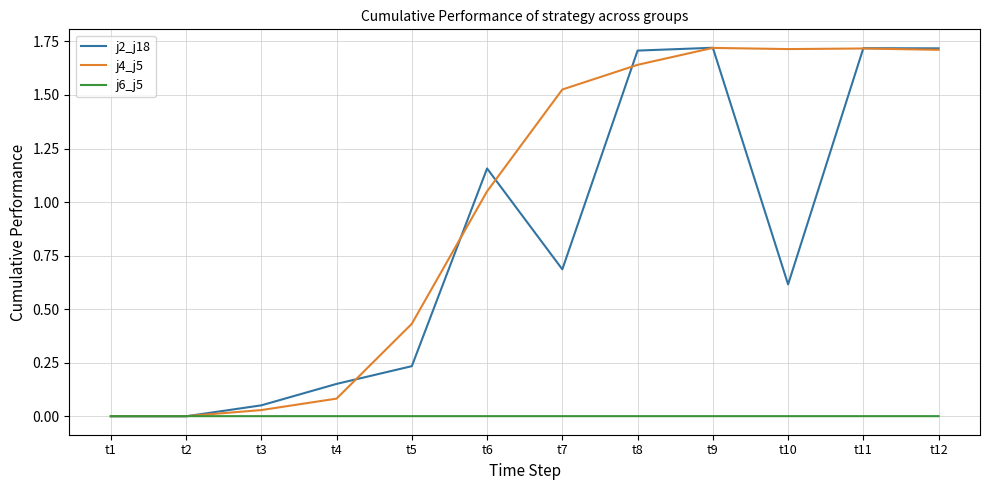

True or false: j2_j18 has a value of 2.6 at t9.

False